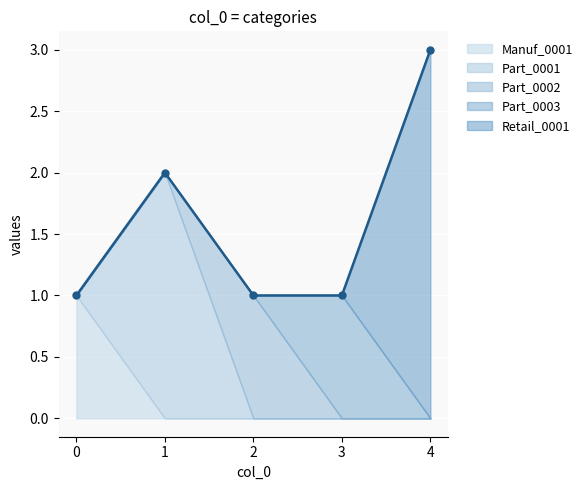

Reading left to right, transcribe all the data shown in this chart.

Manuf_0001: 1	0	0	0	0
Part_0001: 0	2	0	0	0
Part_0002: 0	0	1	0	0
Part_0003: 0	0	0	1	0
Retail_0001: 0	0	0	0	3